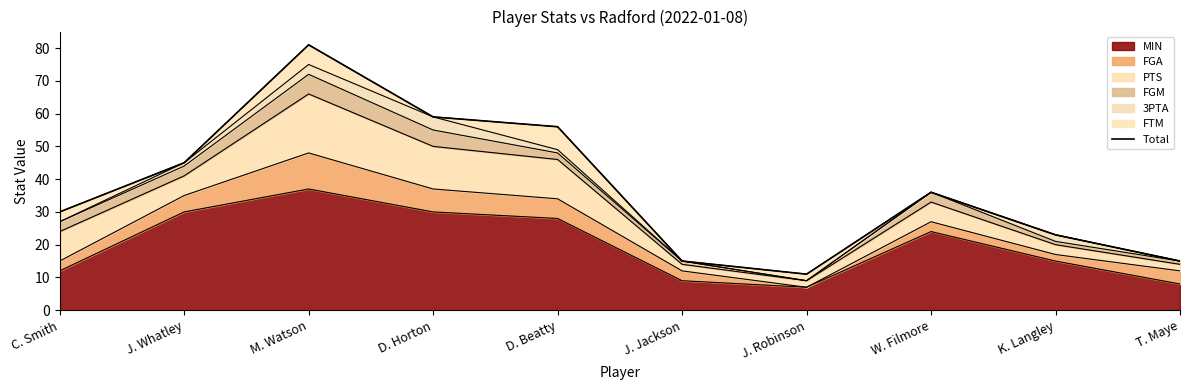

True or false: the data shows 15 at D. Beatty.

False